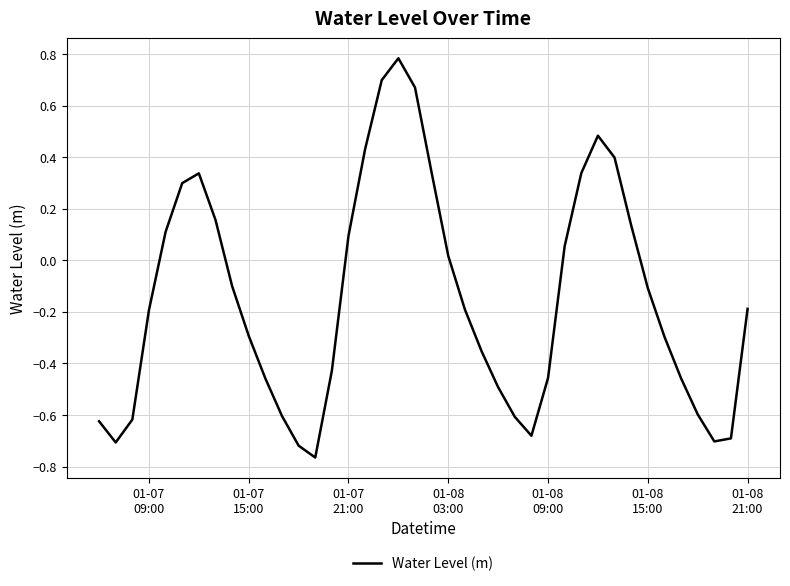

What is the maximum value shown in the chart?

0.8